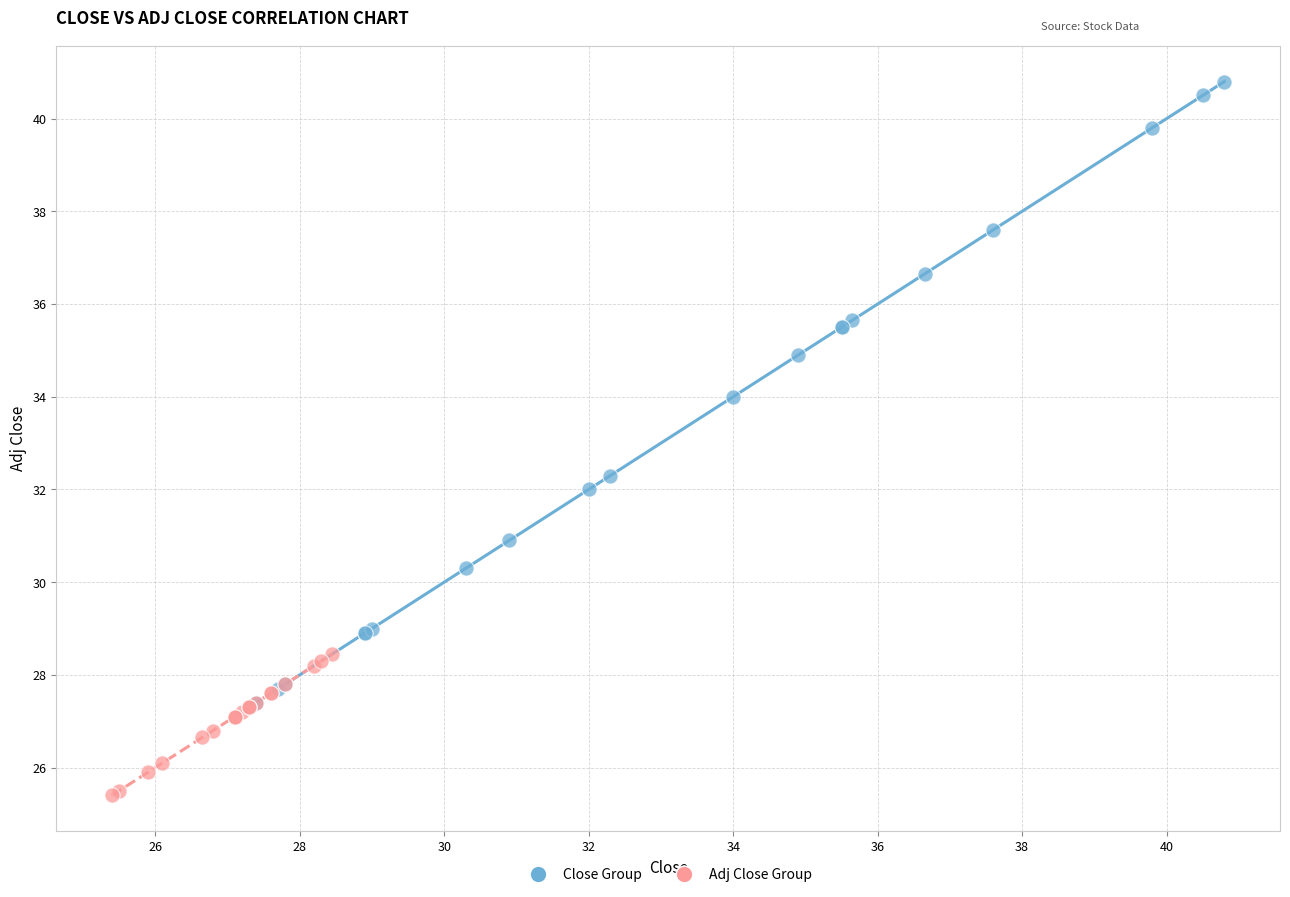

Which series contains the lowest Y value?

Adj Close Group